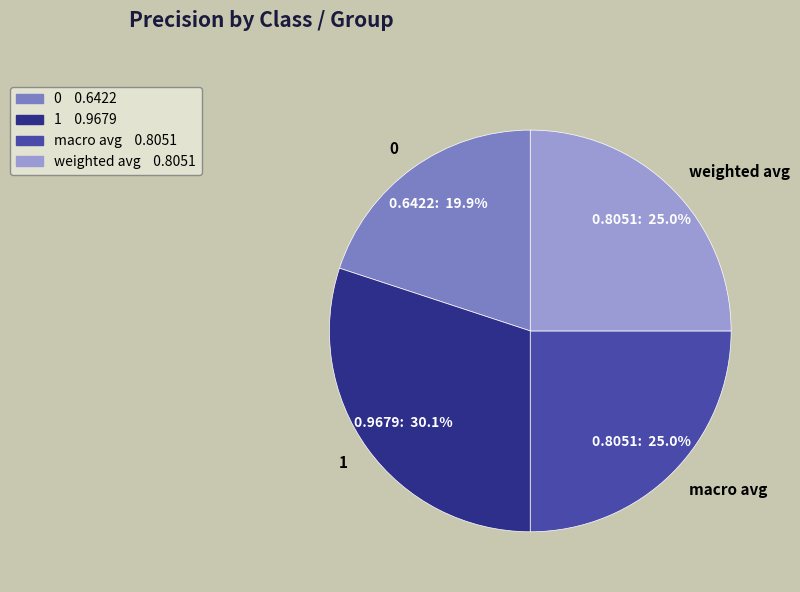

Count the number of slices in the pie.

4